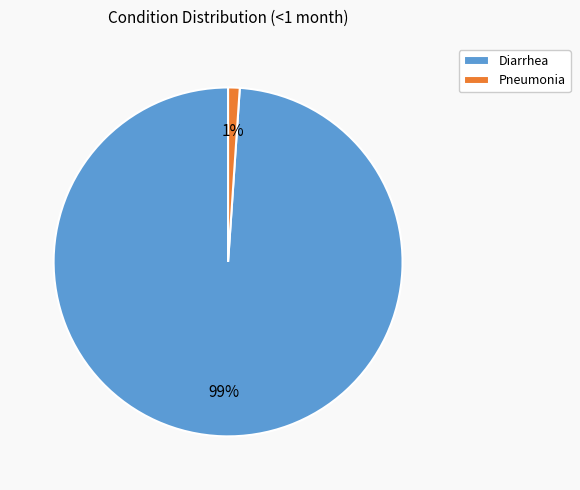

Do Diarrhea and Pneumonia together represent more than half of the pie?

Yes